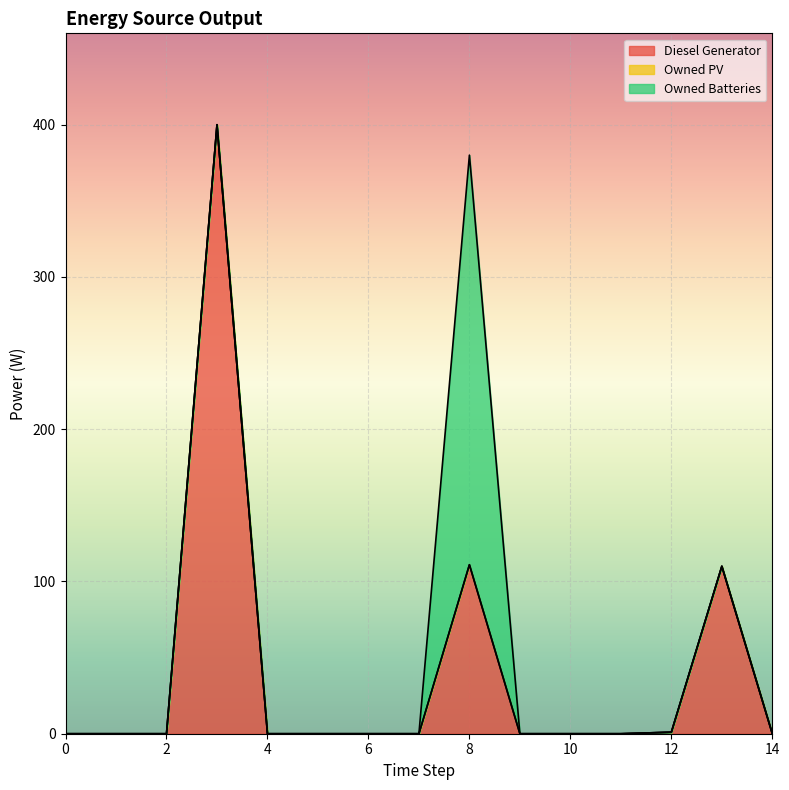

Between 3 and 10, which series saw the biggest shift?

Diesel Generator